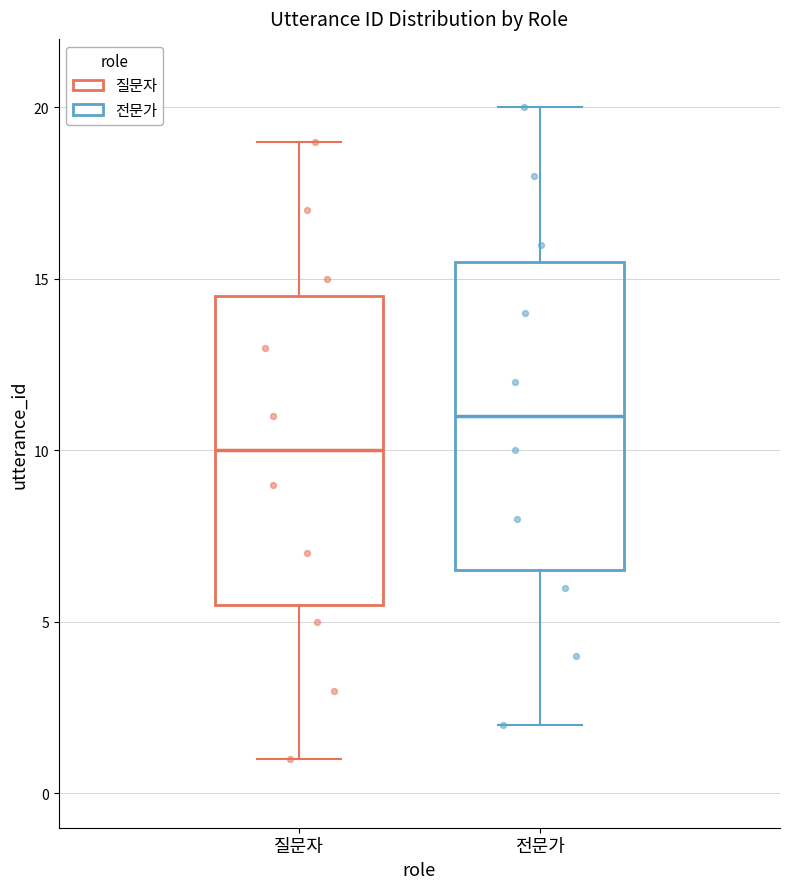

Which box has the highest median line?

전문가